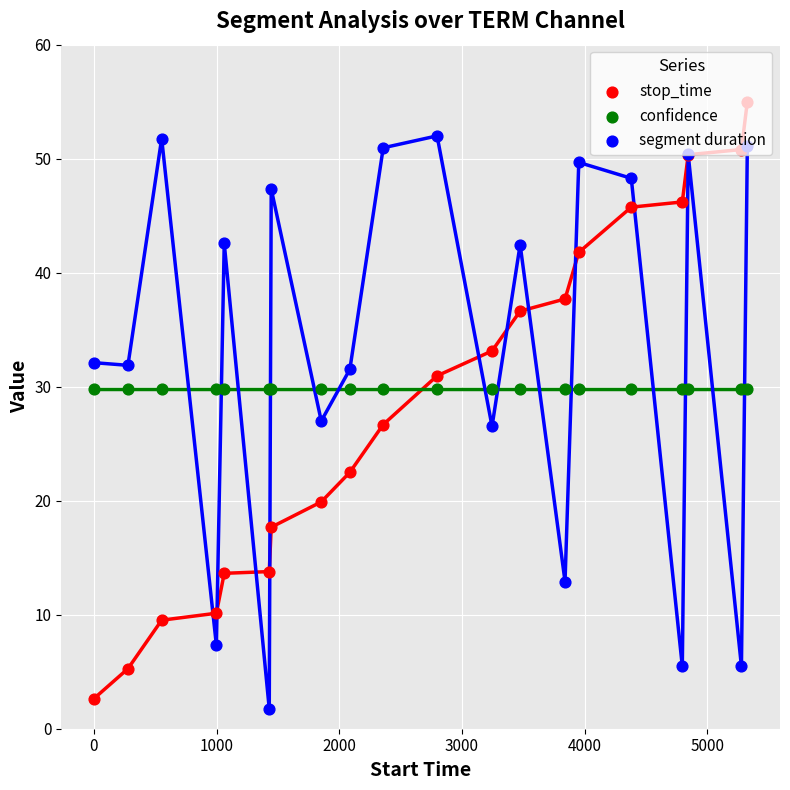

What is the greatest value displayed?

55.0